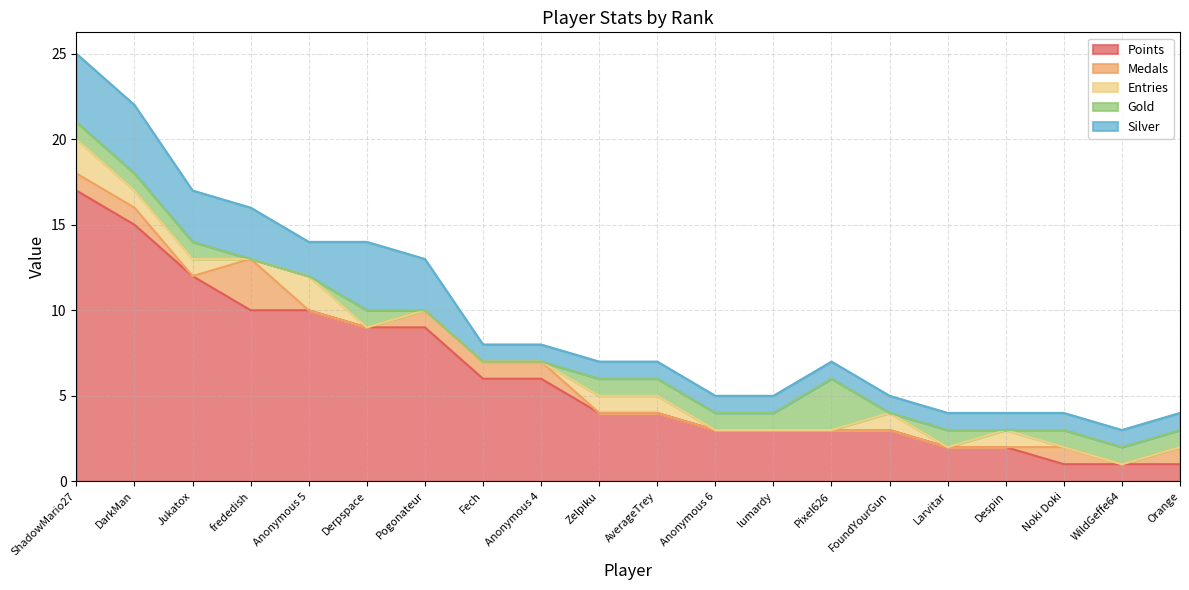

What is the greatest value displayed?

17